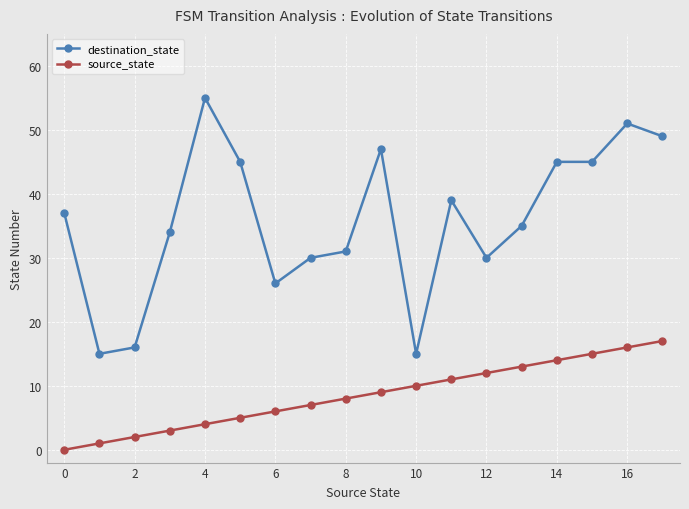

Which series has the largest total across all categories?

destination_state